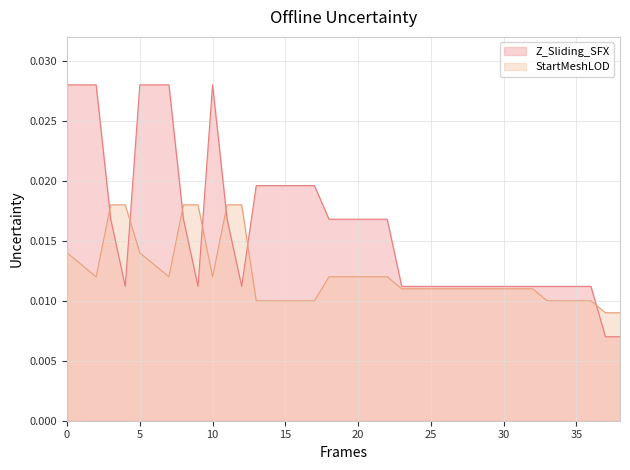

How many times do StartMeshLOD and Z_Sliding_SFX cross each other?

7